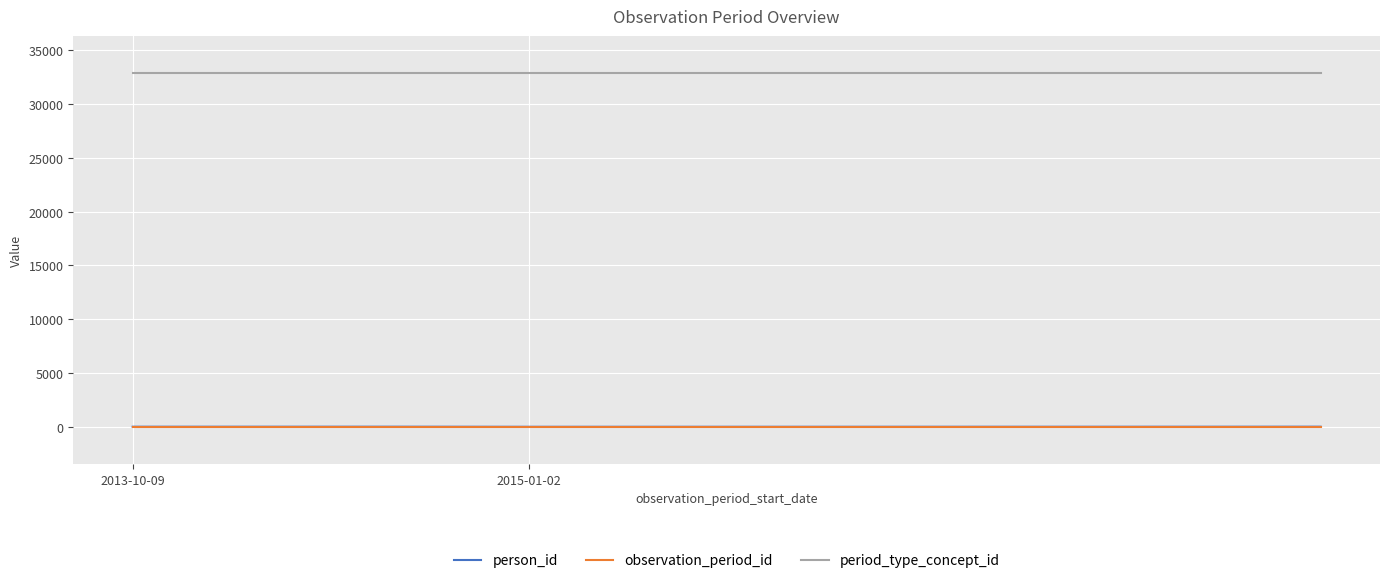

True or false: observation_period_id and period_type_concept_id intersect in this chart.

False